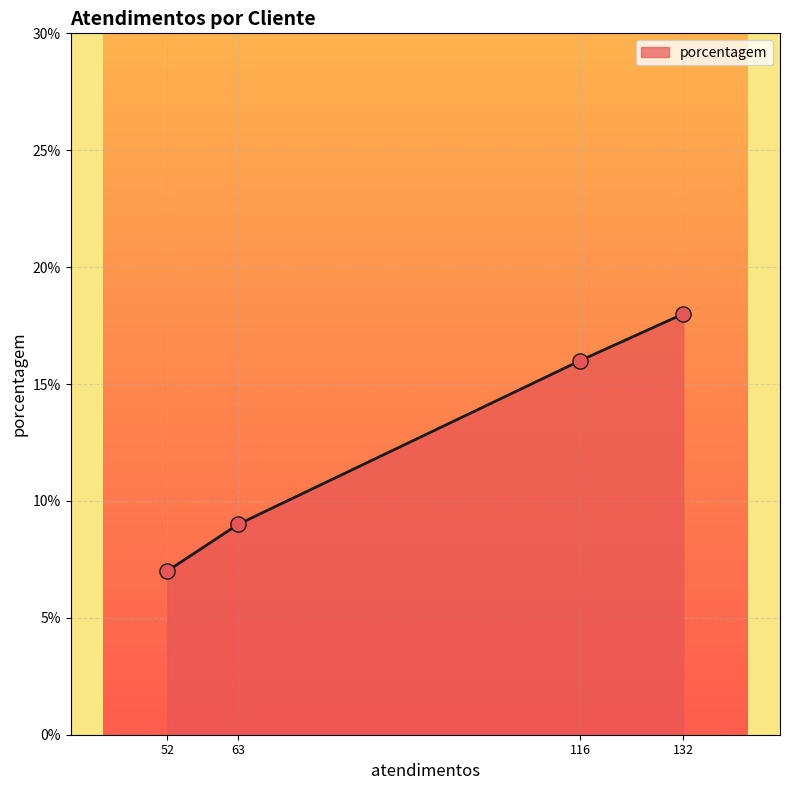

What is the minimum value for porcentagem?

7.0